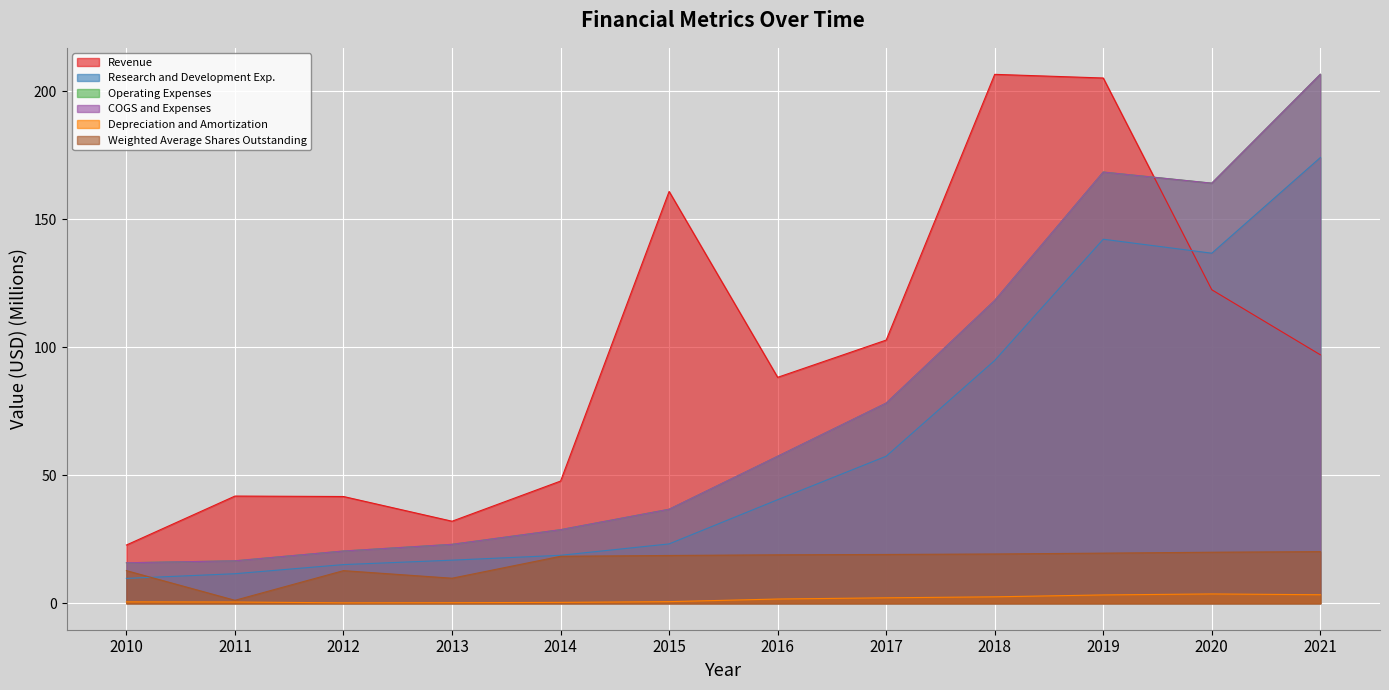

What is the value of the Research and Development Exp. point at the 4th from the left?

16.8